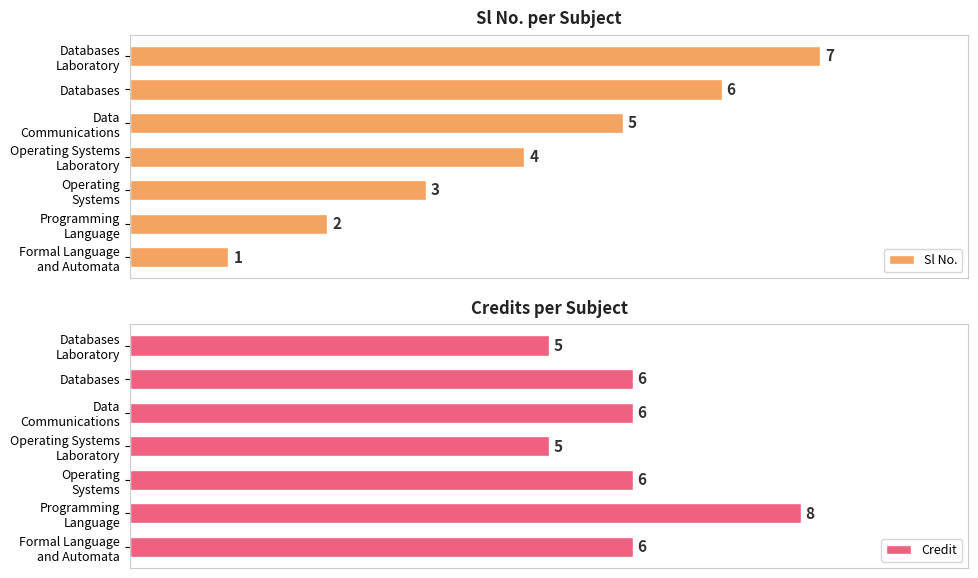

At how many categories does at least one series exceed 4?

7